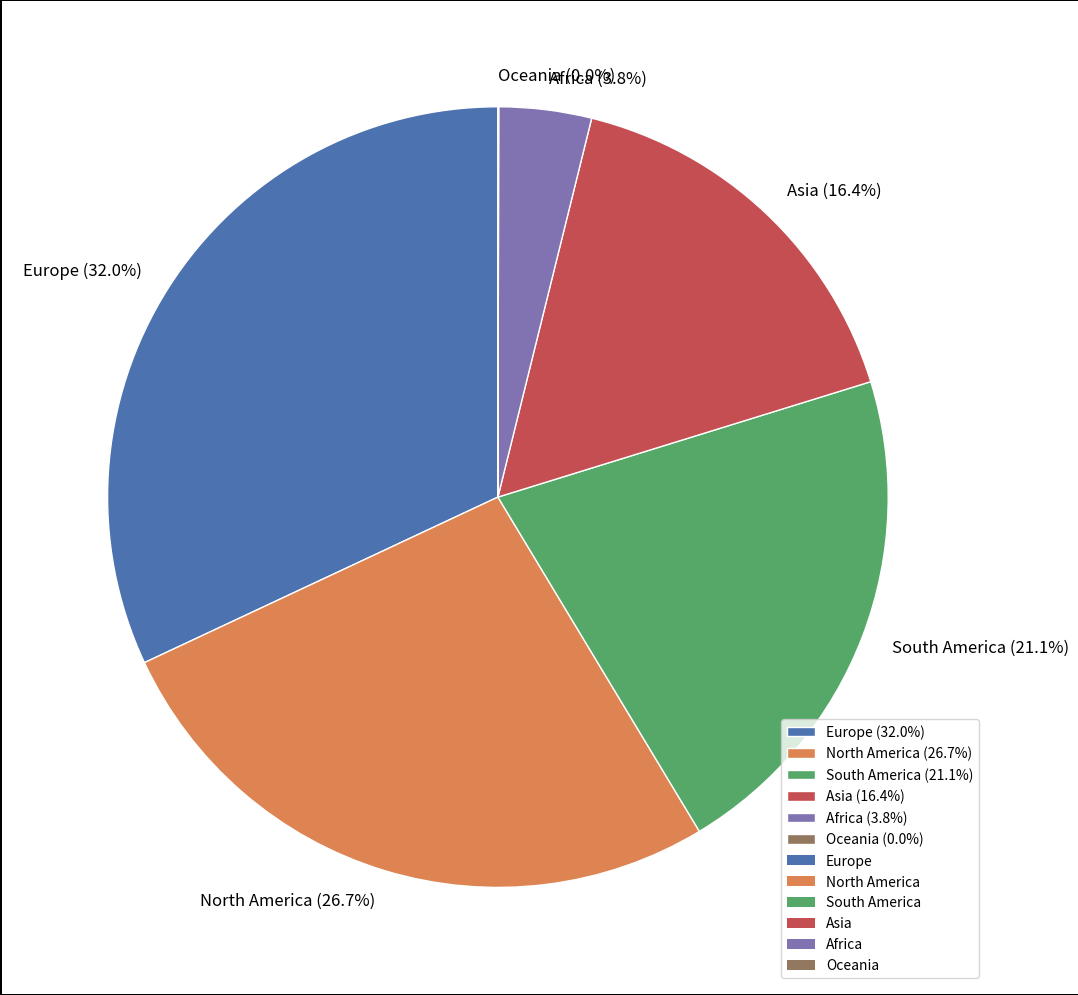

To the nearest percent, what percentage of the pie is Europe?

32%